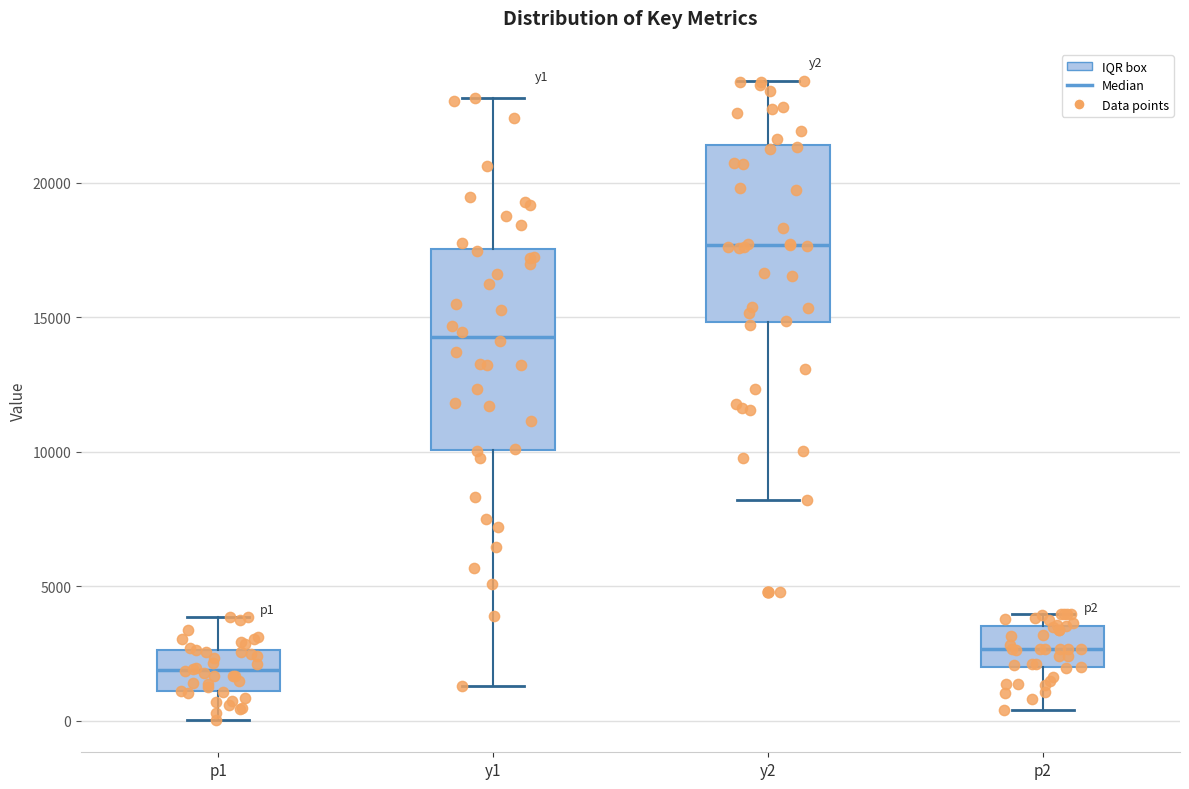

Comparing the boxes themselves (not the whiskers), which one is the tallest?

y1